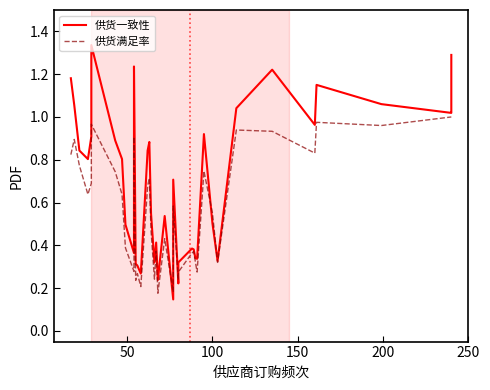

In 供货一致性, how many points are higher than both neighbors (excluding endpoints)?

10